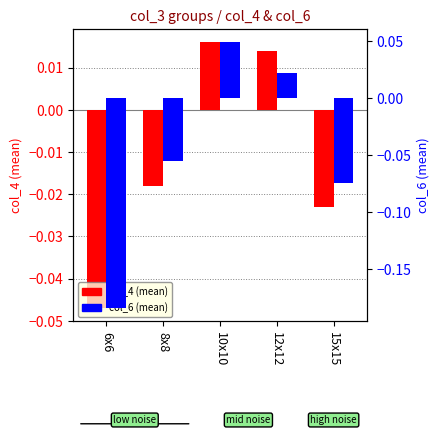

Count the col_4 (mean) values in the range 0 to 1.

2